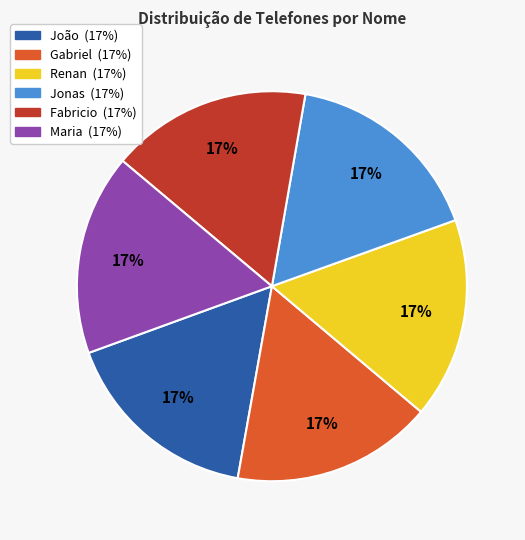

How many segments does this pie chart have?

6